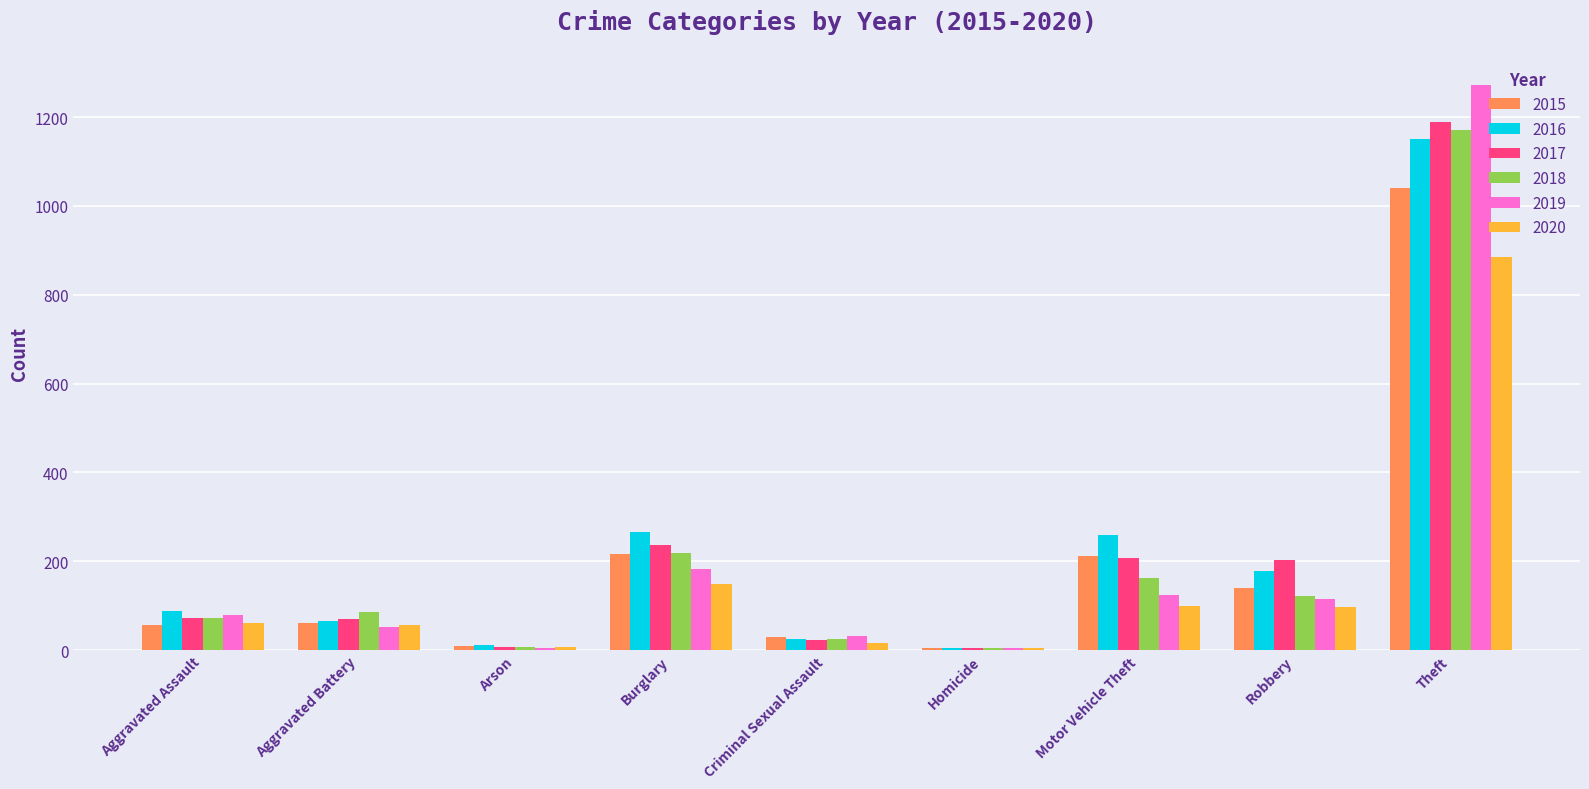

How many data points does each series have?

9